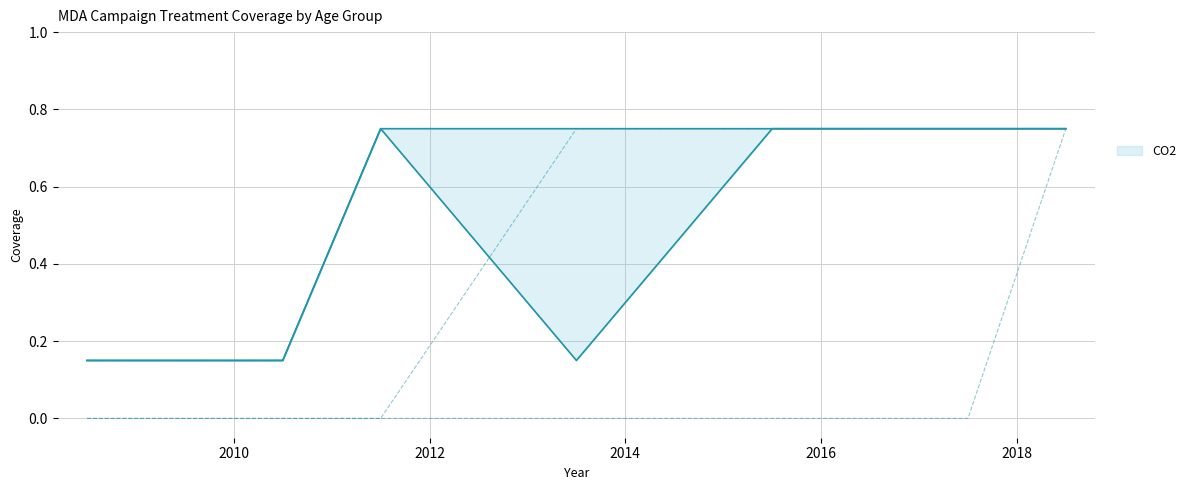

Does the chart have visible grid lines?

Yes